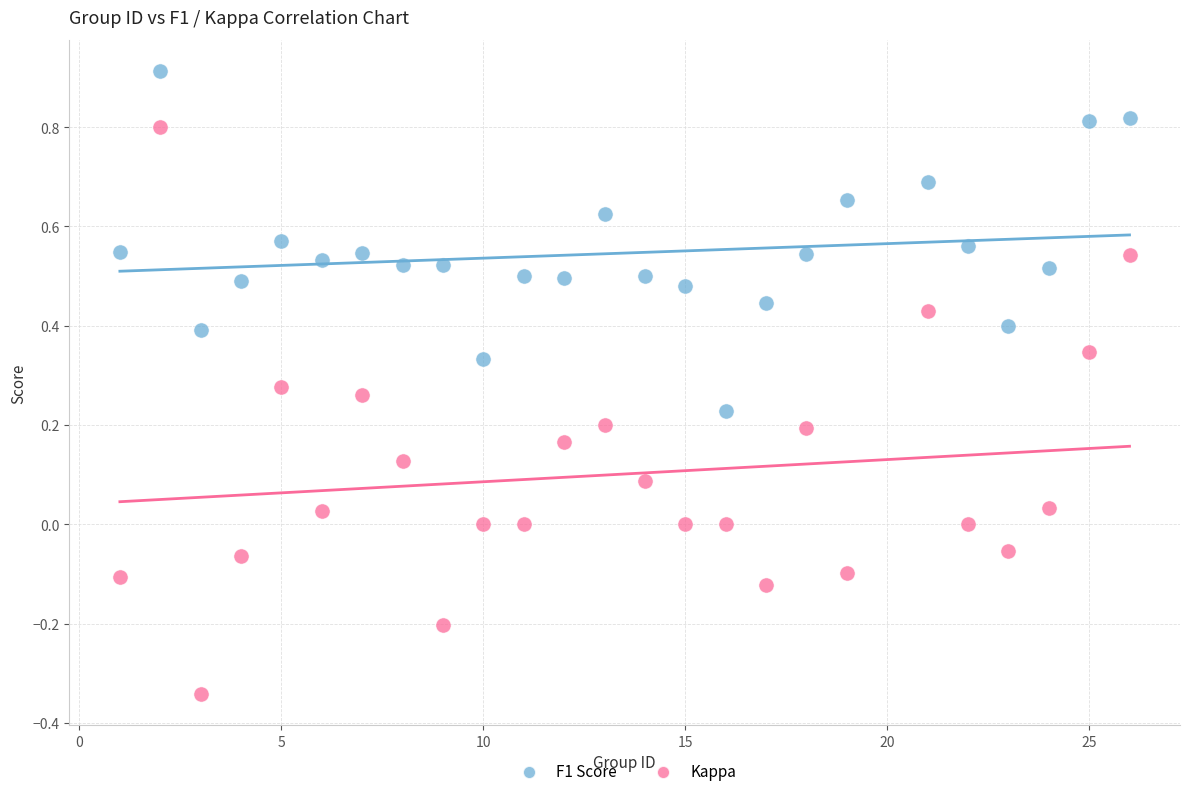

Across all data points, what is the range of X values (max minus min)?

25.0